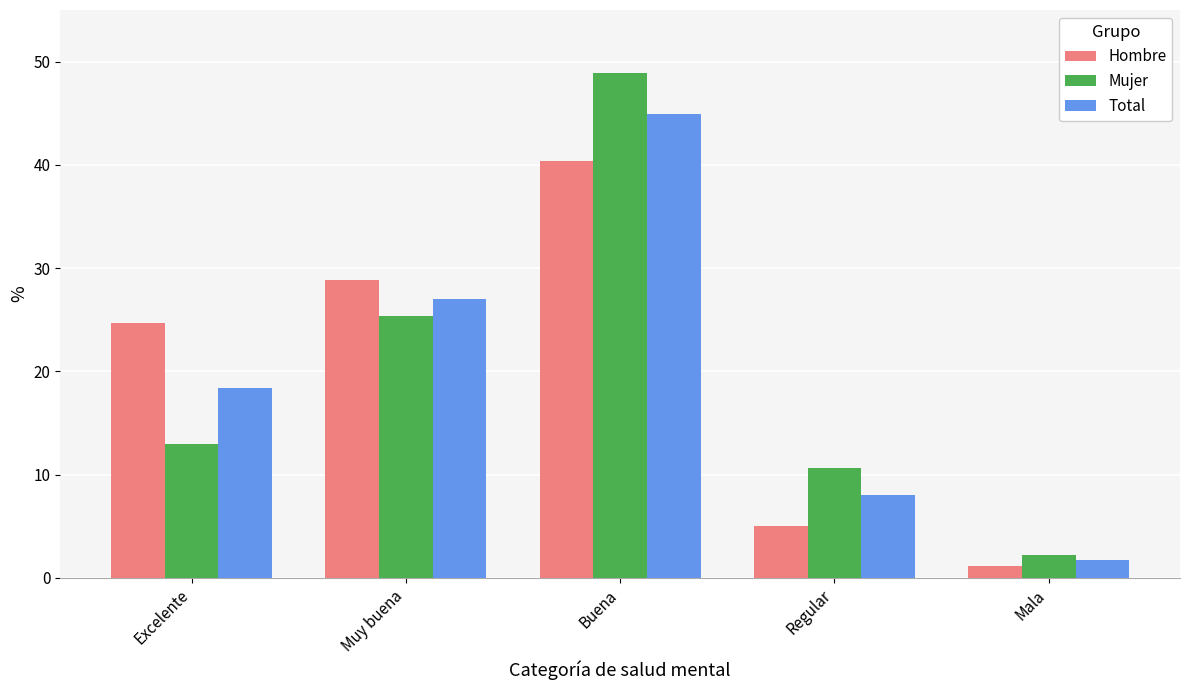

Are the bars grouped side by side (vs. stacked)?

Yes